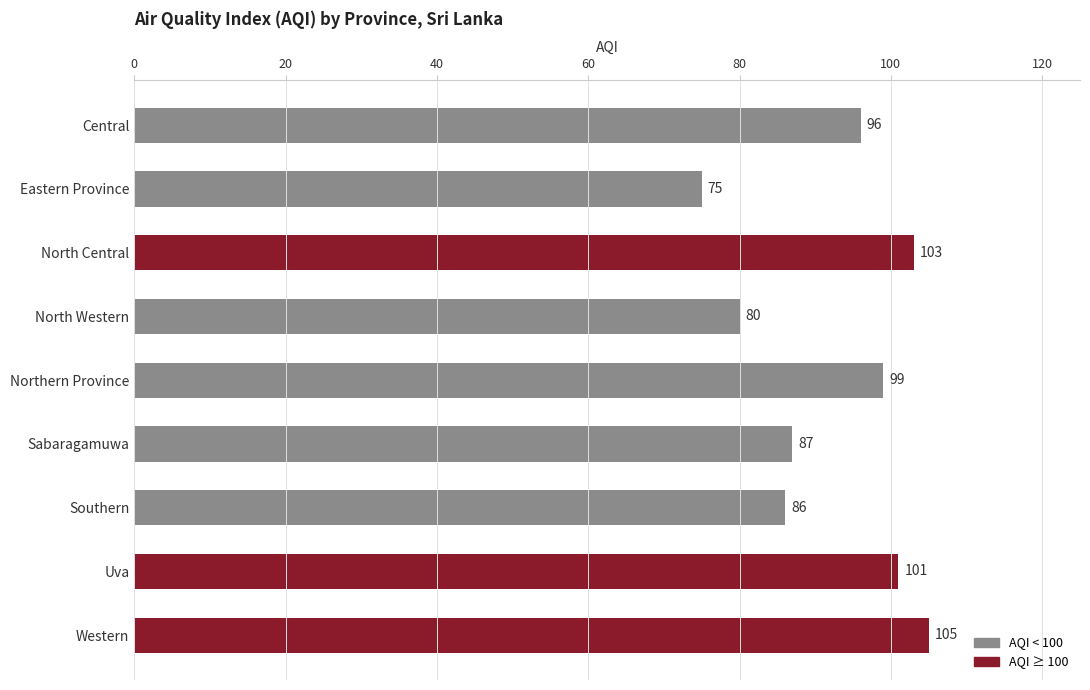

Reading top to bottom, list all the values displayed in this chart.

Central=96	Eastern Province=75	North Central=103	North Western=80	Northern Province=99	Sabaragamuwa=87	Southern=86	Uva=101	Western=105